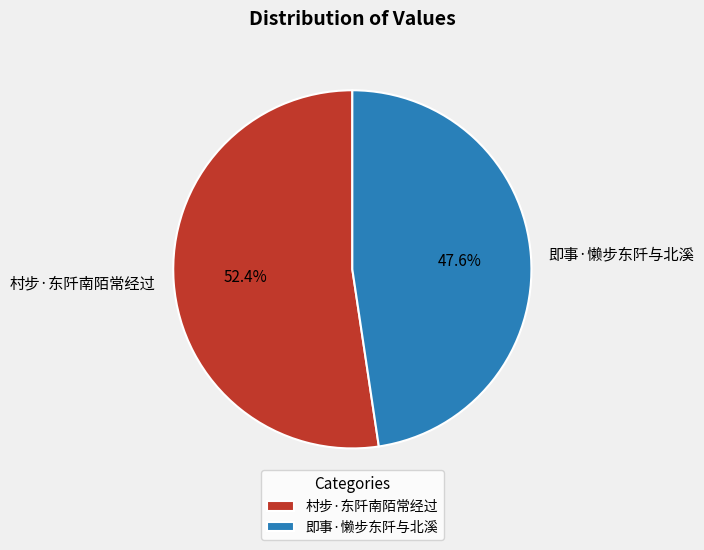

Which has a higher value, 即事·懒步东阡与北溪 or 村步·东阡南陌常经过?

村步·东阡南陌常经过